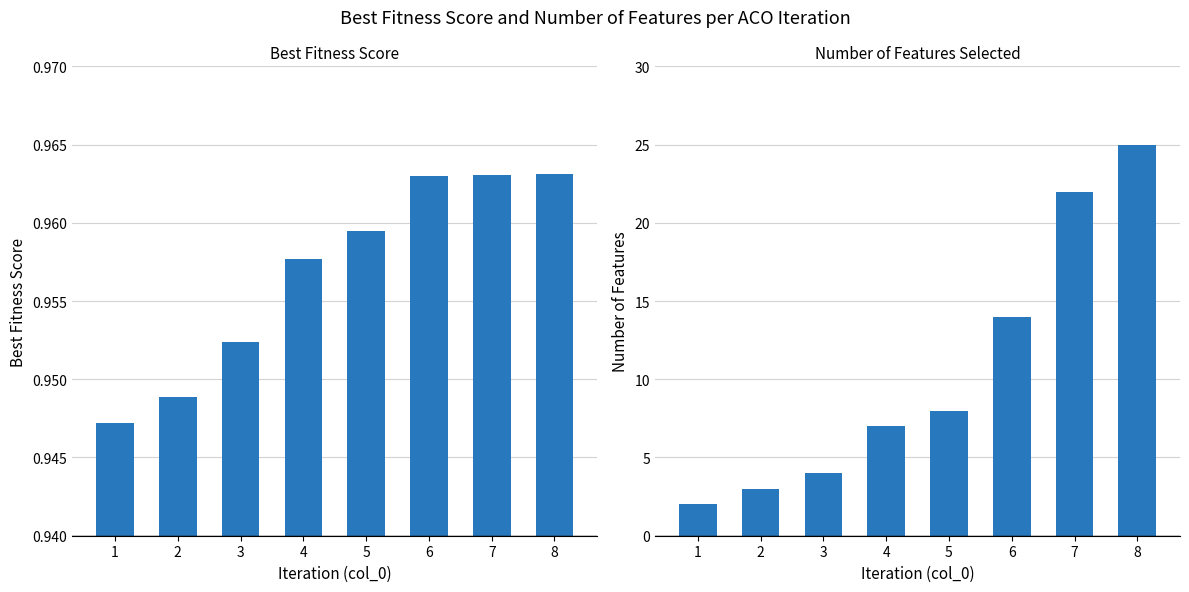

Which series has the widest spread of values?

features_num